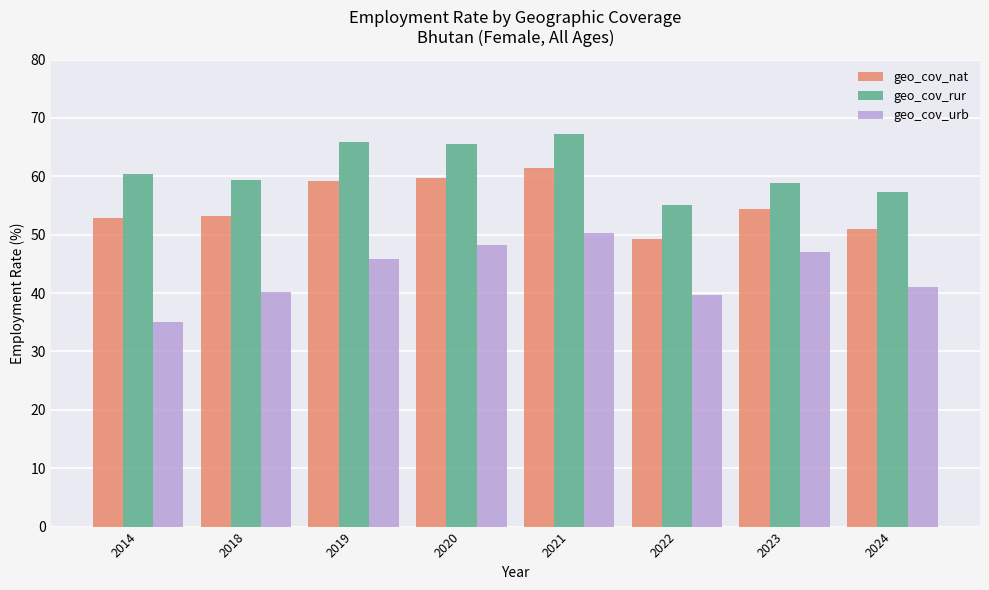

The value of geo_cov_rur at 2018 is 59.4. True or false?

True